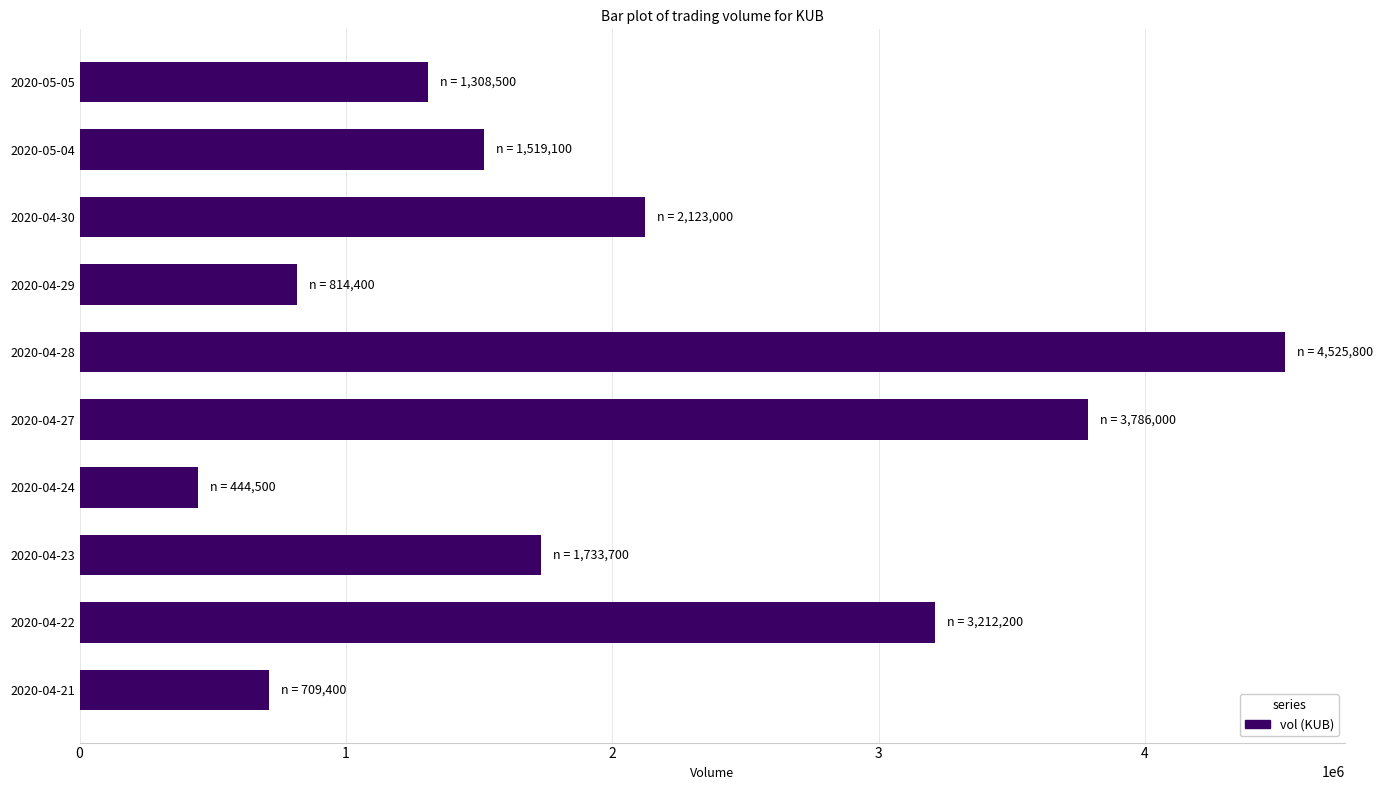

The value at 2020-04-29 is 814400. True or false?

True